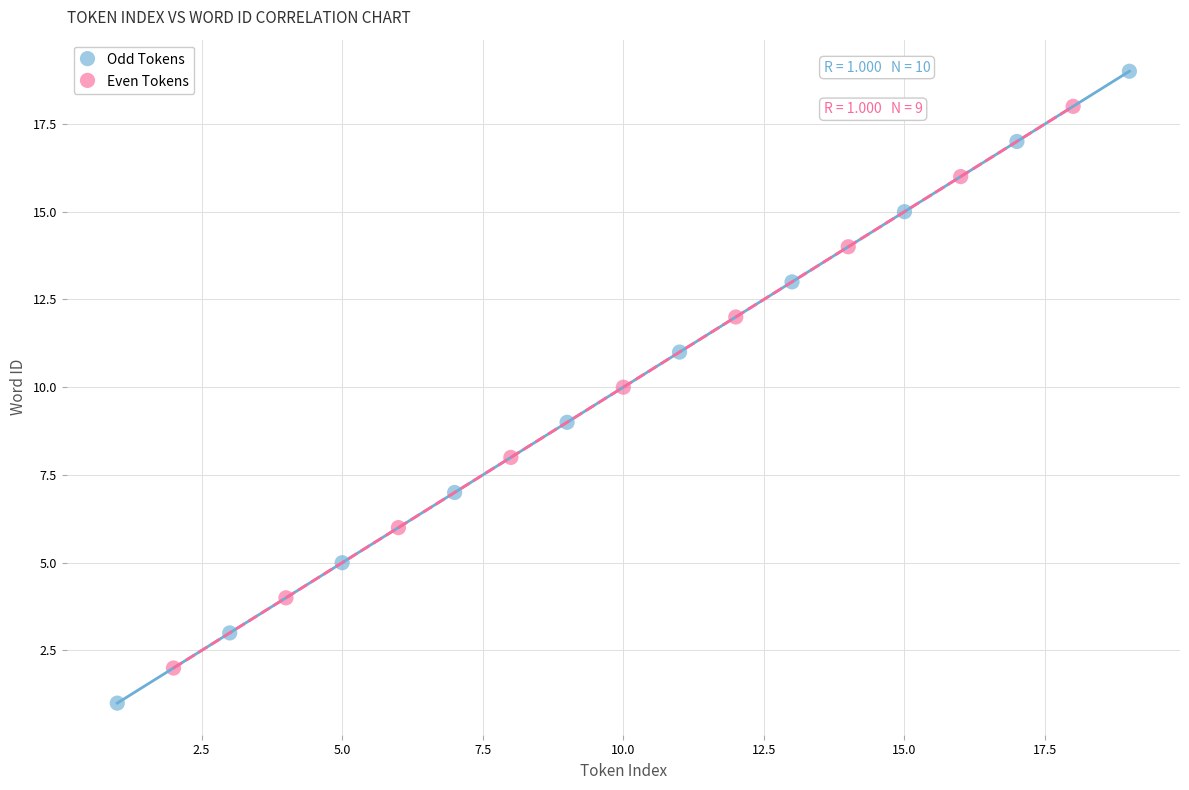

Which series contains the highest Y value?

Odd Tokens